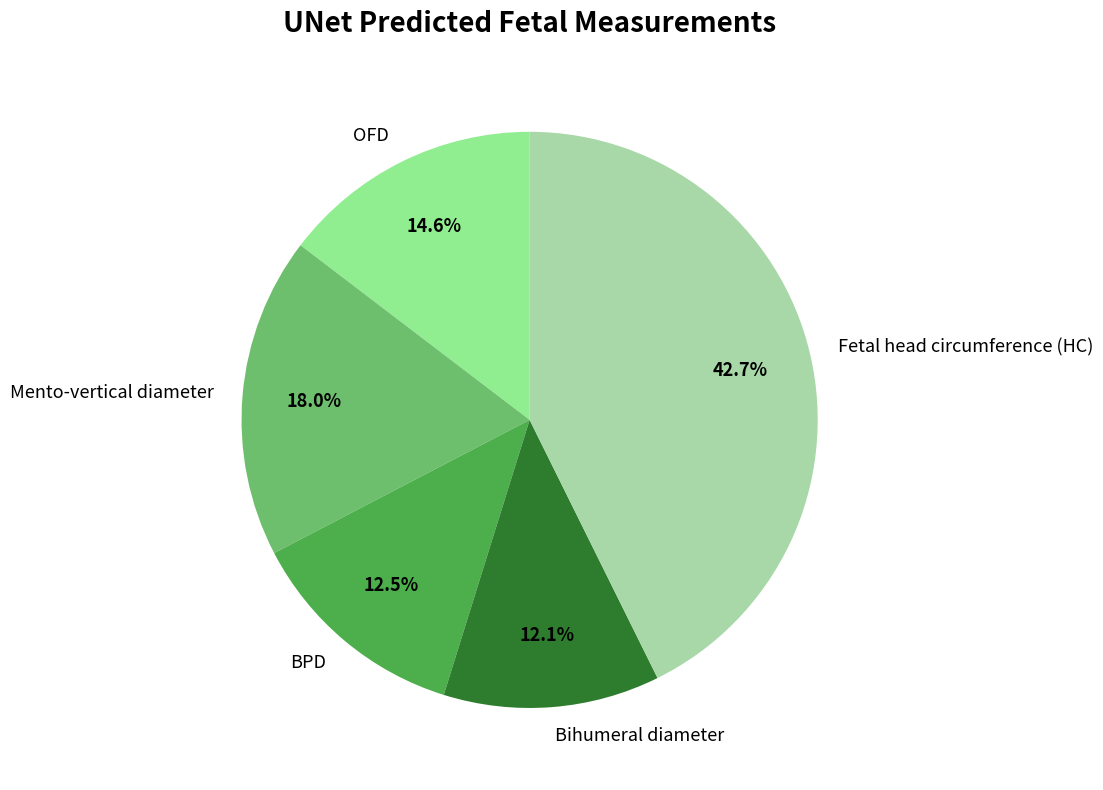

Between Mento-vertical diameter and Bihumeral diameter, which is larger?

Mento-vertical diameter